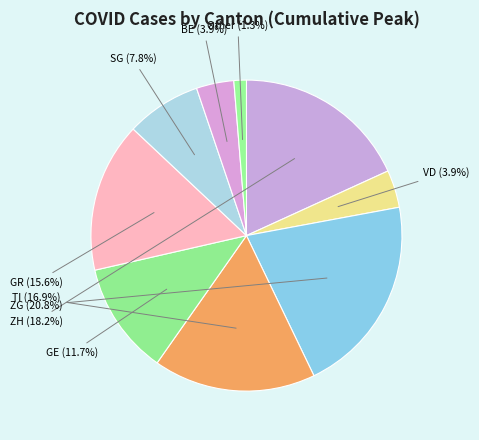

What is the ratio of the value at ZG to the value at ZH?

1.1